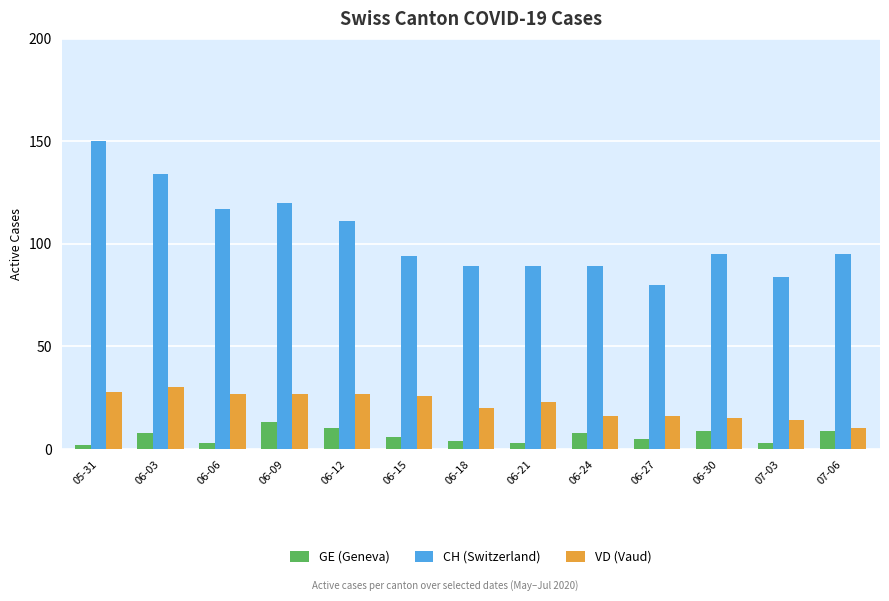

At 06-30, list the series in order from largest to smallest.

CH (Switzerland), VD (Vaud), GE (Geneva)